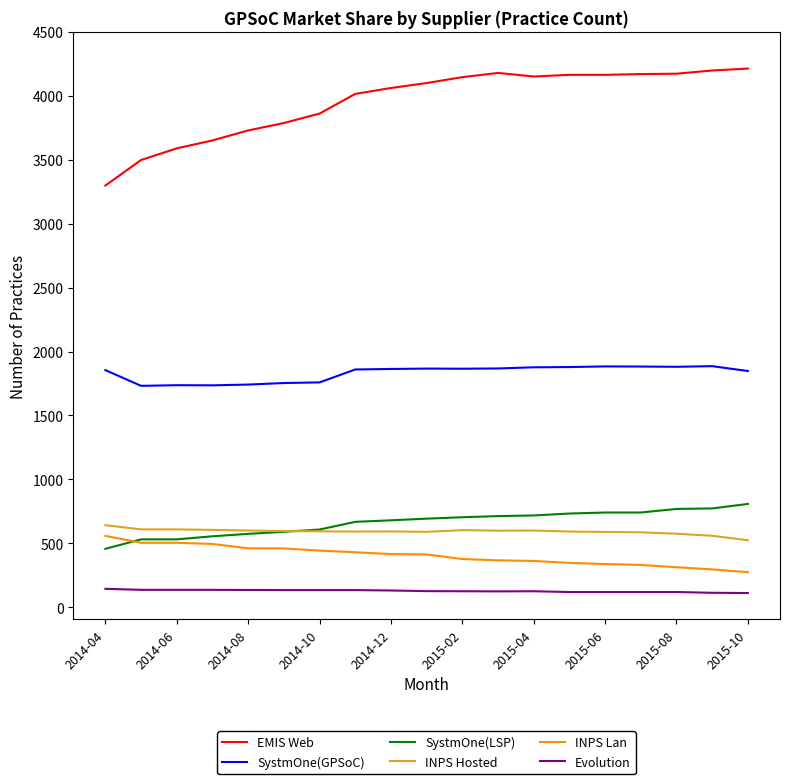

True or false: SystmOne(GPSoC) and SystmOne(LSP) intersect in this chart.

False